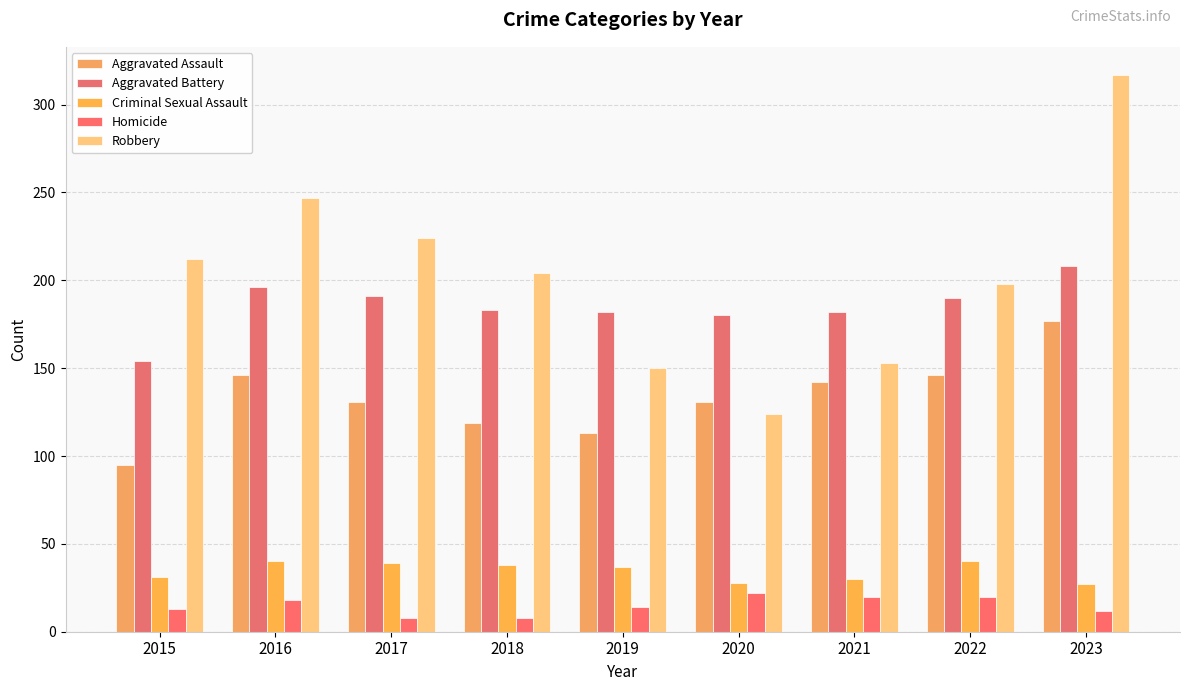

Which series has the largest range (max minus min)?

Robbery